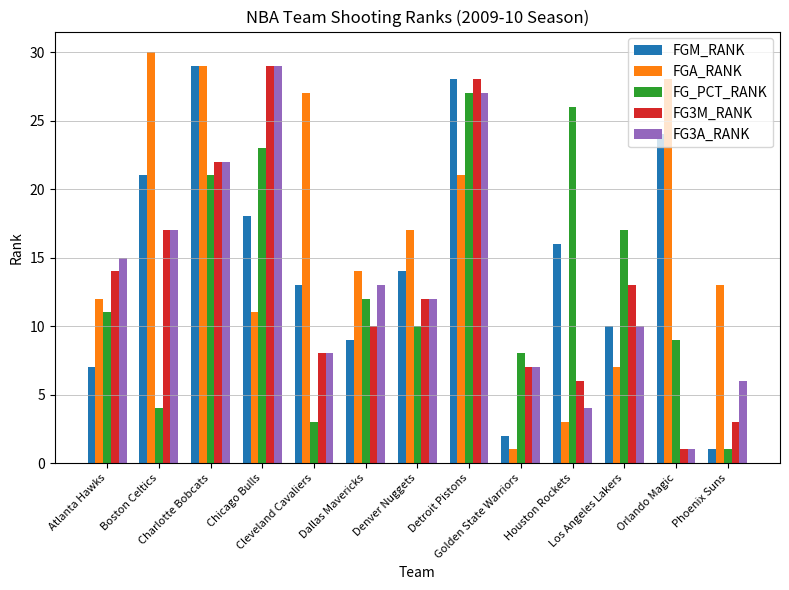

Which series has the widest spread of values?

FGA_RANK